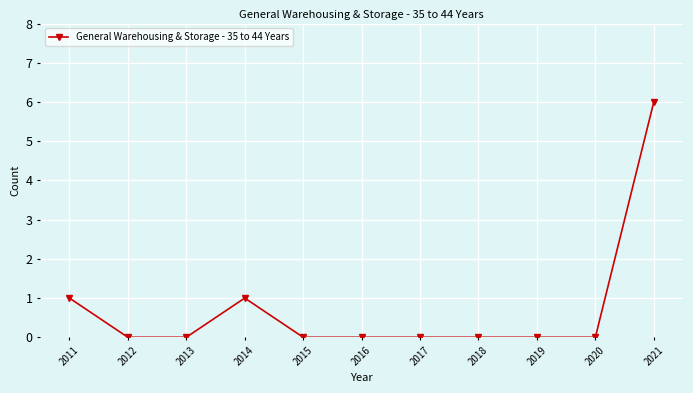

How many lines are shown in the chart?

1